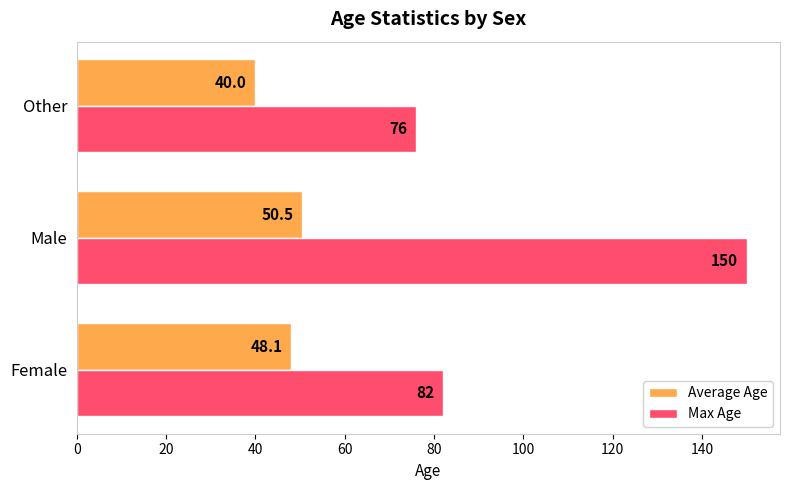

What is the total value across all series at Other?

116.0